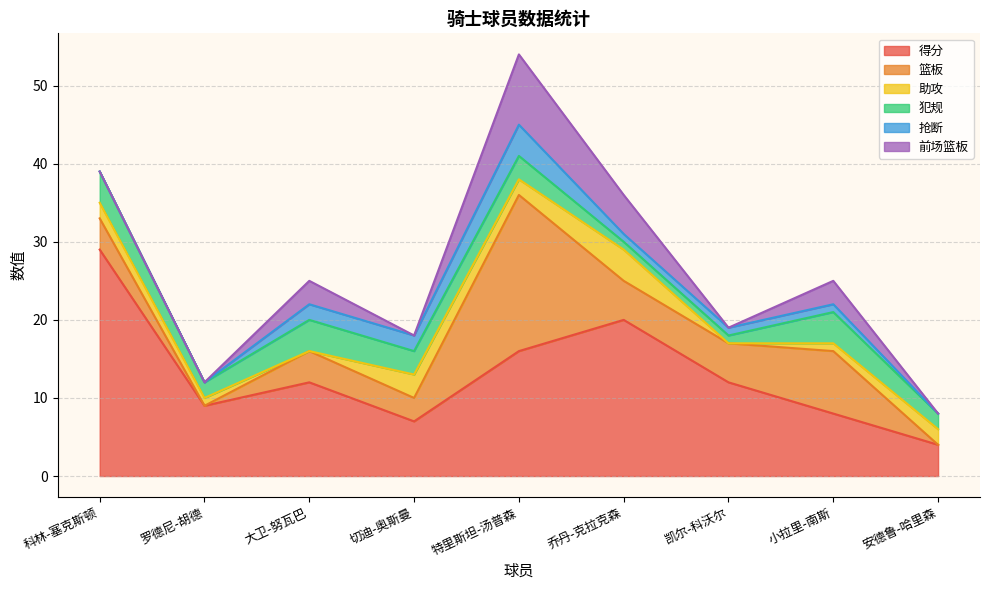

What is the minimum value for 得分?

4